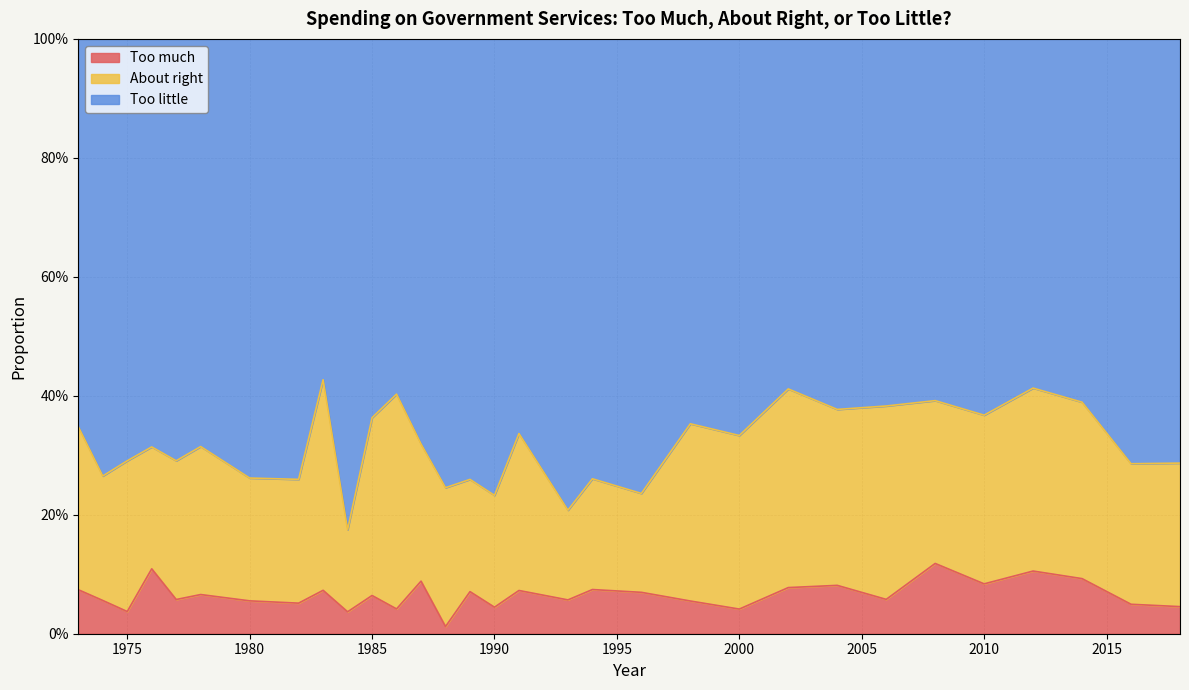

Which has a higher value, 2018 or 1974?

1974